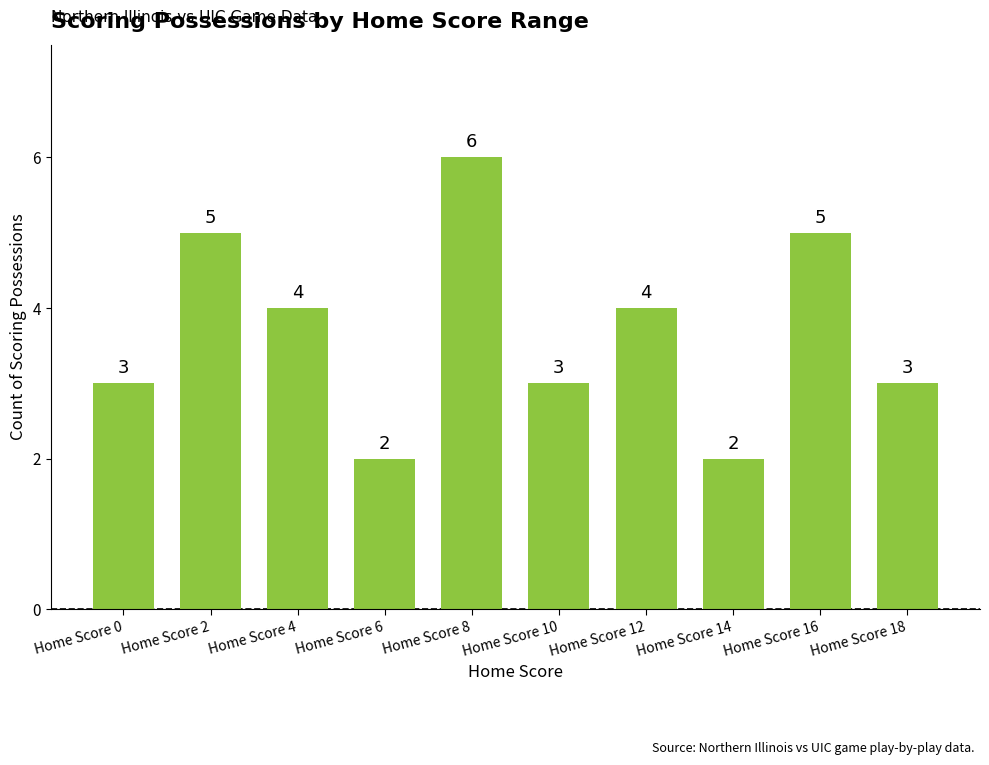

The chart shows a value of 6 at Home Score 4. True or false?

False